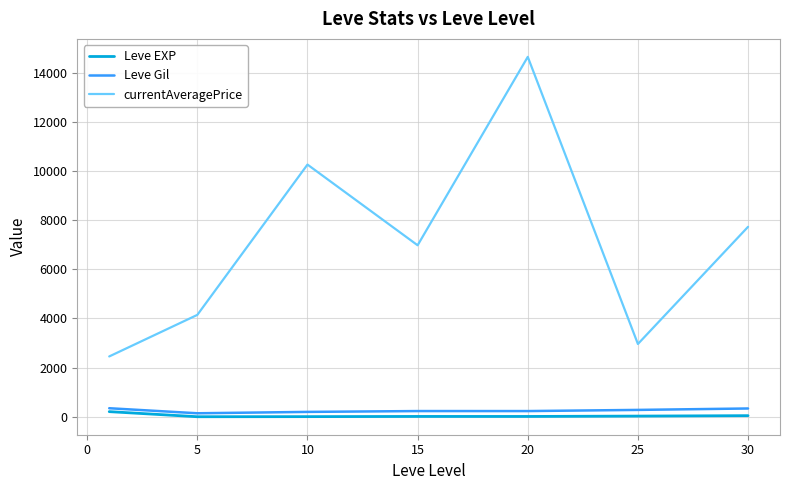

True or false: currentAveragePrice and Leve EXP intersect in this chart.

False